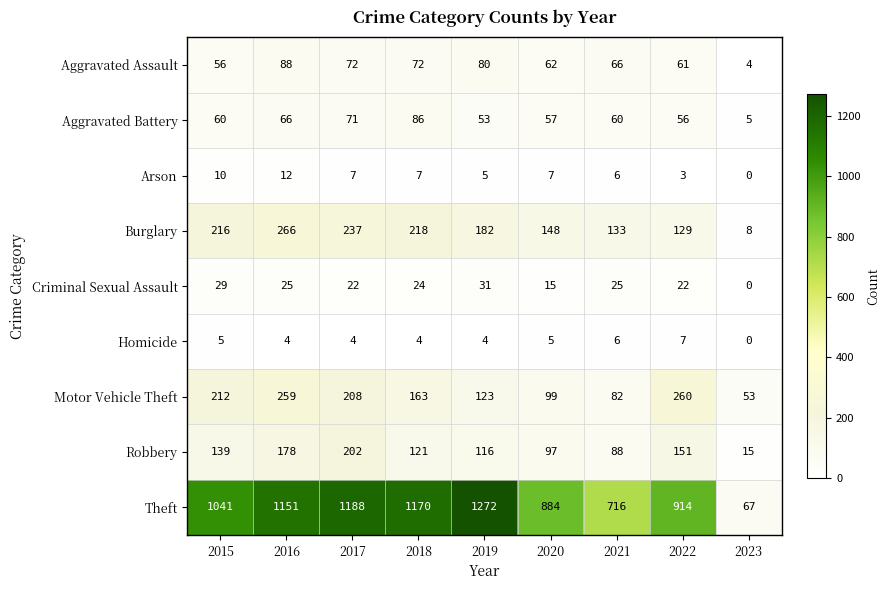

The value of Aggravated Battery at 2017 is 71. True or false?

True